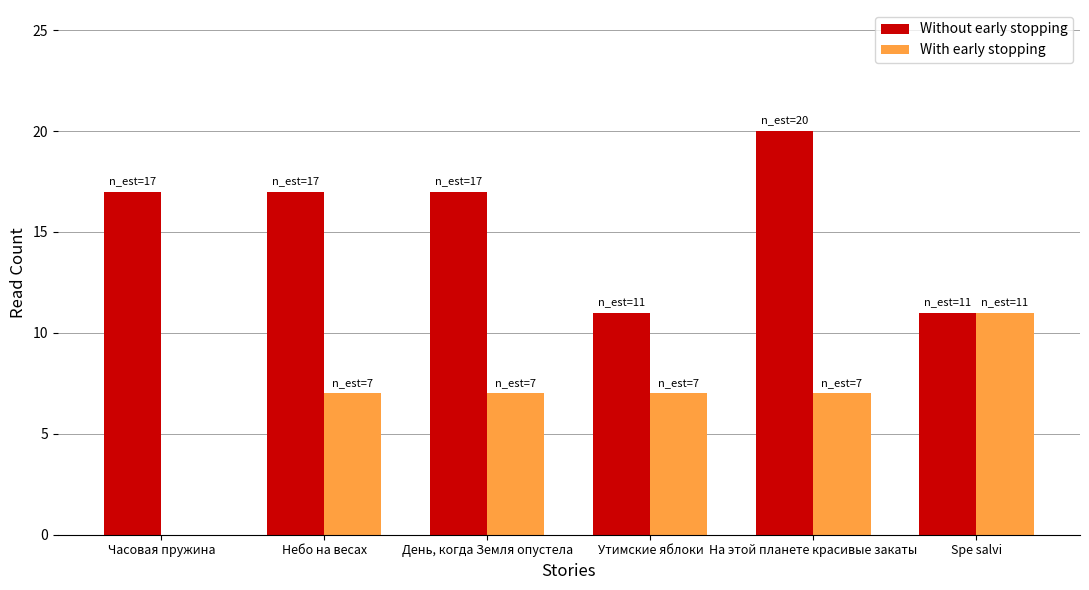

What is the approximate value of With early stopping at День, когда Земля опустела?

7